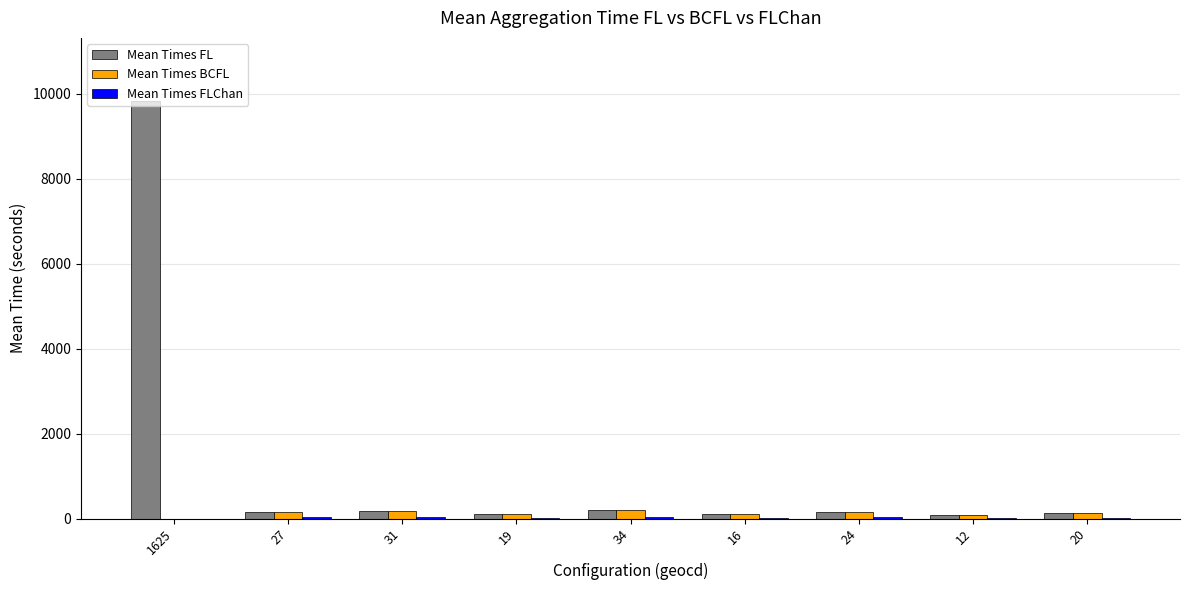

Which series has the largest total across all categories?

Mean Times FL